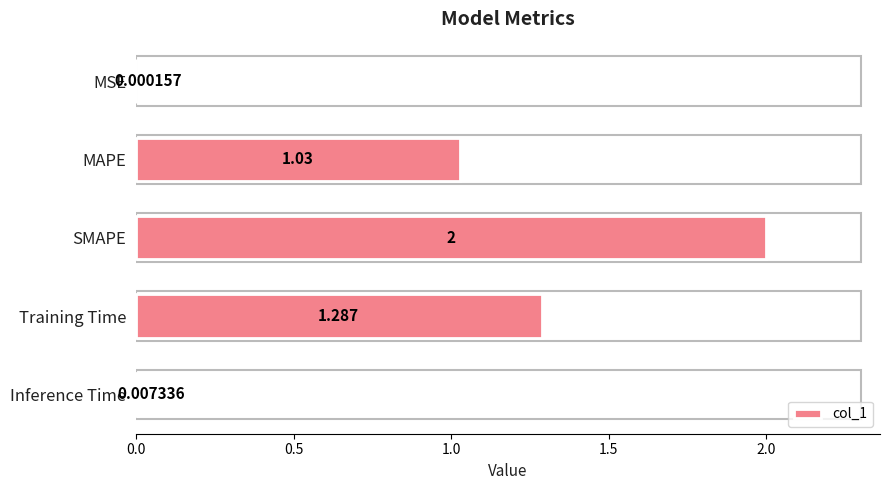

At which category does the chart reach its peak across all series?

SMAPE